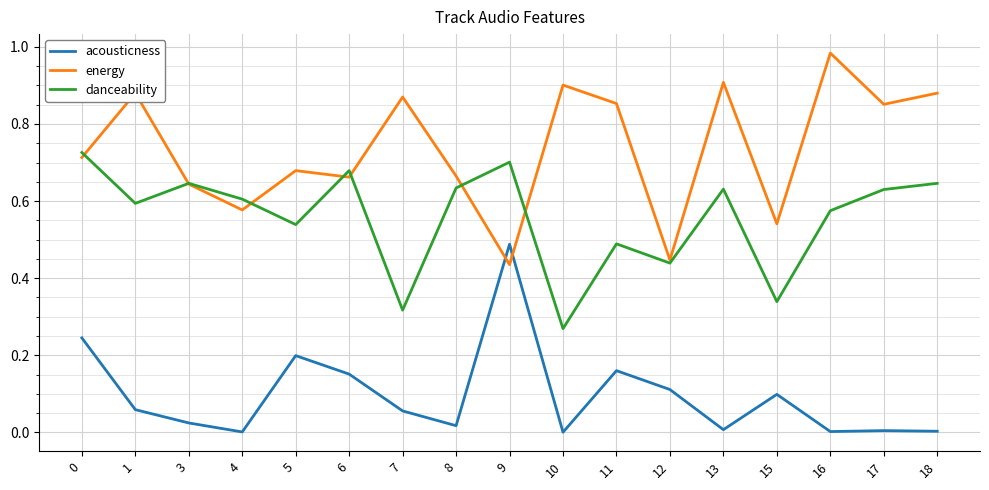

At 7, list the series in order from smallest to largest.

acousticness, danceability, energy